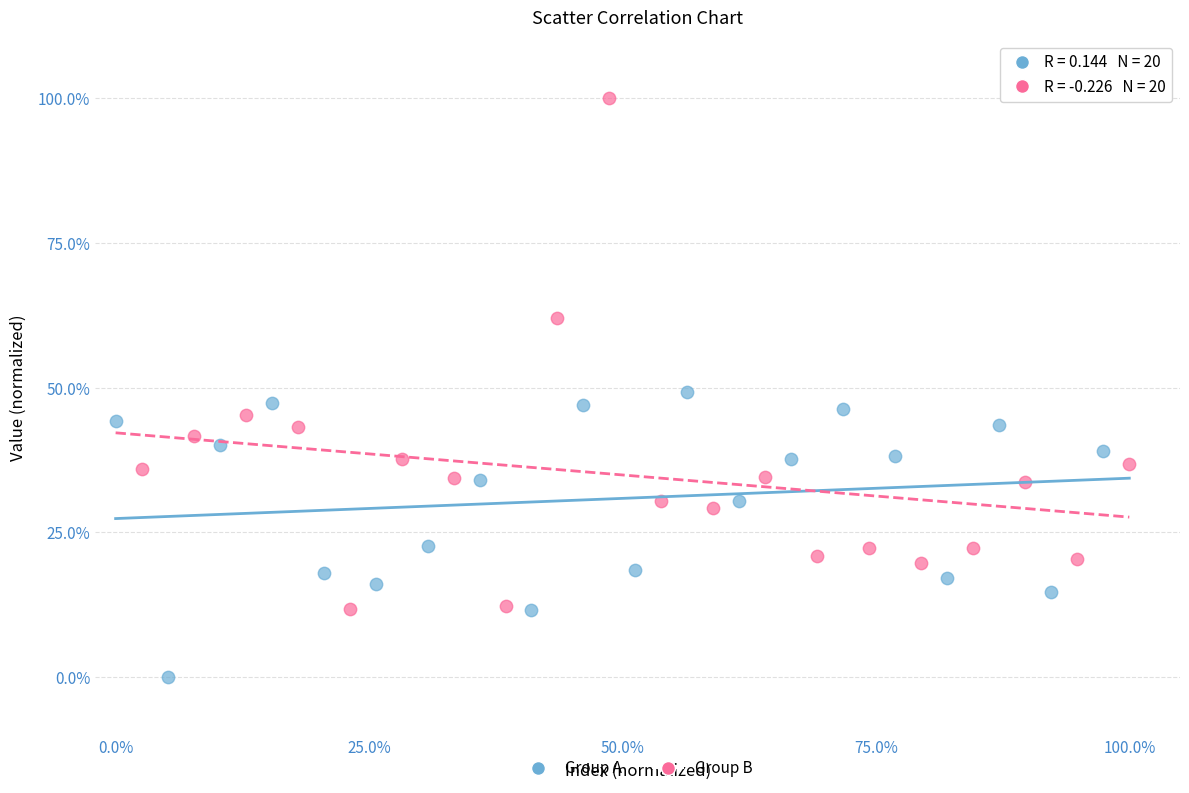

Which series has the largest Y range (max minus min)?

Group B